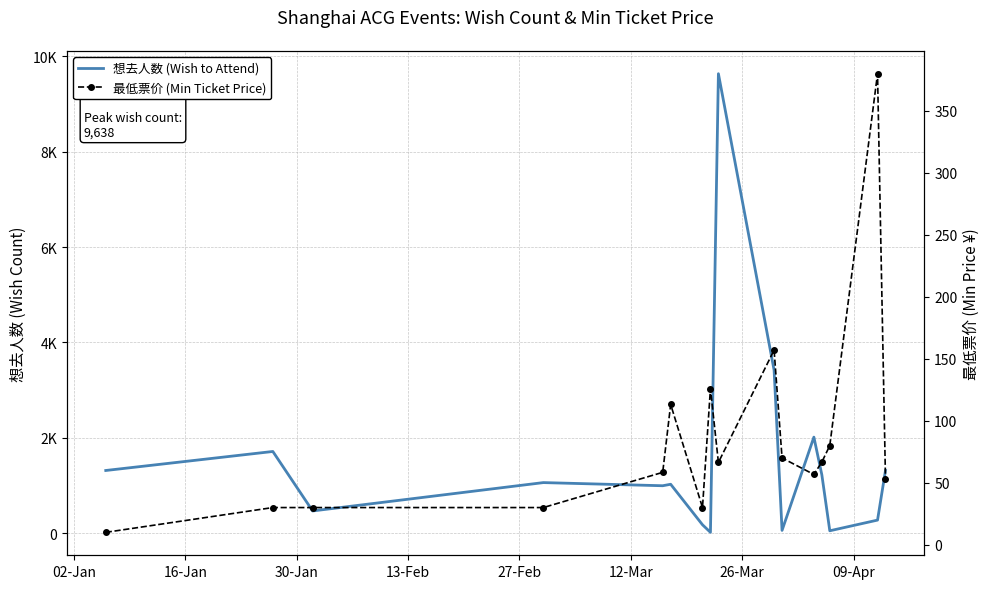

What is the smallest value displayed?

10.0